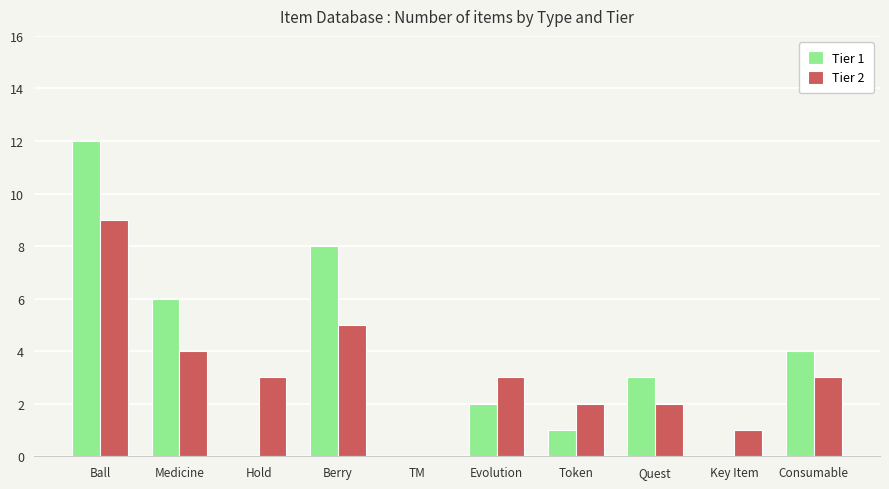

Reading right to left, what are all the values shown in this chart?

Tier 1: 4	0	3	1	2	0	8	0	6	12
Tier 2: 3	1	2	2	3	0	5	3	4	9